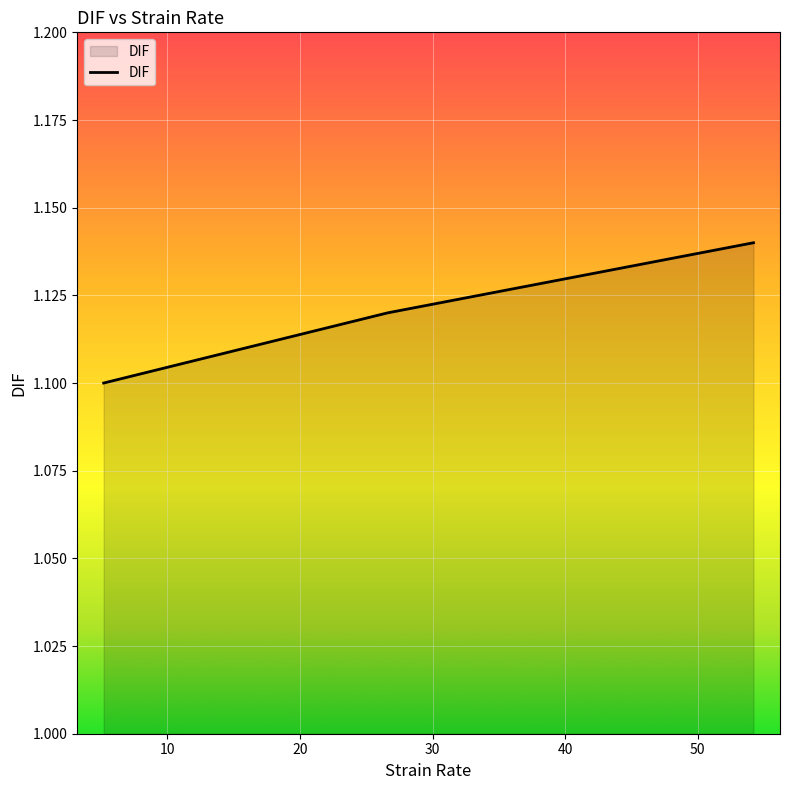

Count the values in the range 1 to 2.

3